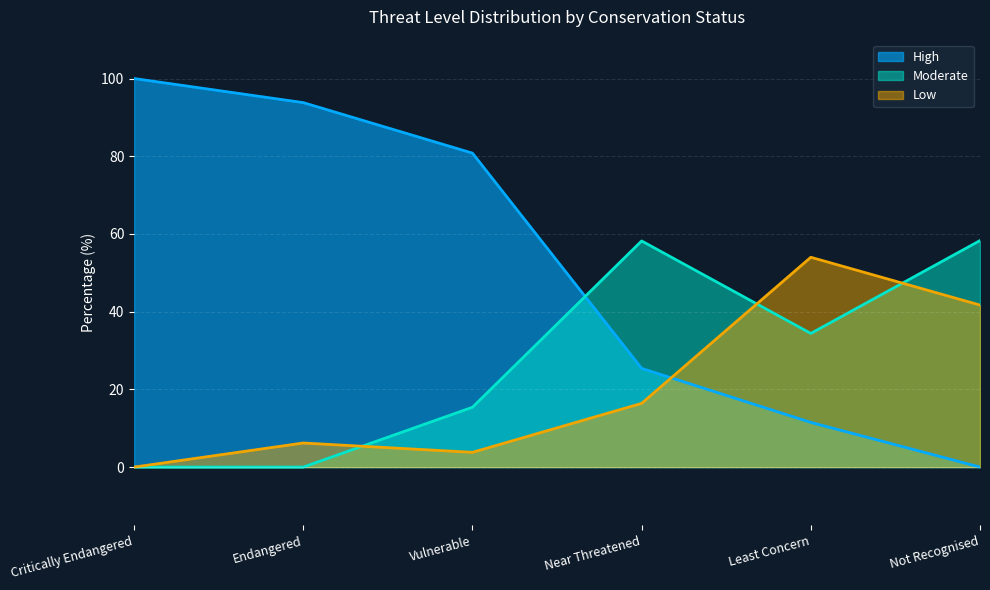

What is the difference between the maximum and minimum values in the Moderate series?

58.3